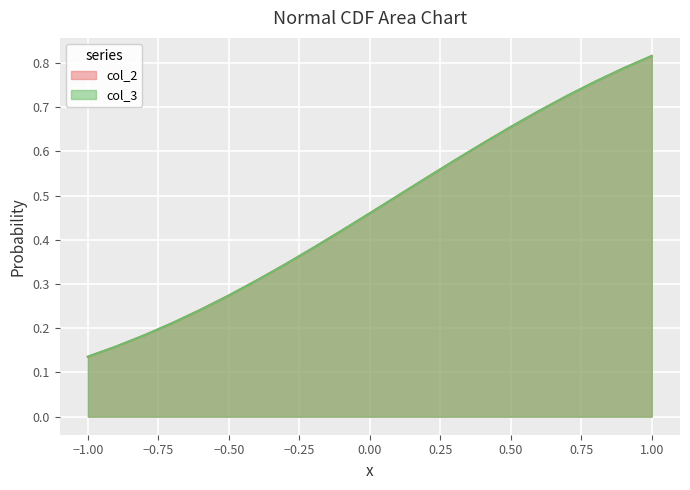

List the labels in order of col_2 value, smallest first.

-1.0, -0.9, -0.8, -0.7, -0.6, -0.5, -0.4, -0.3, -0.2, -0.1, 0.0, 0.1, 0.2, 0.3, 0.4, 0.5, 0.6, 0.7, 0.8, 0.9, 1.0